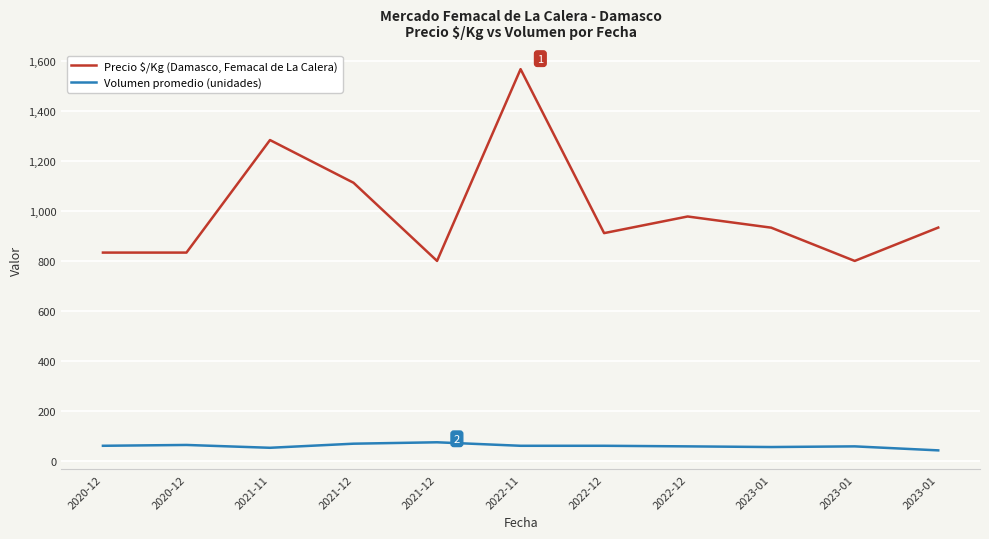

What is the difference between the highest and lowest values at 2022-12?

850.2